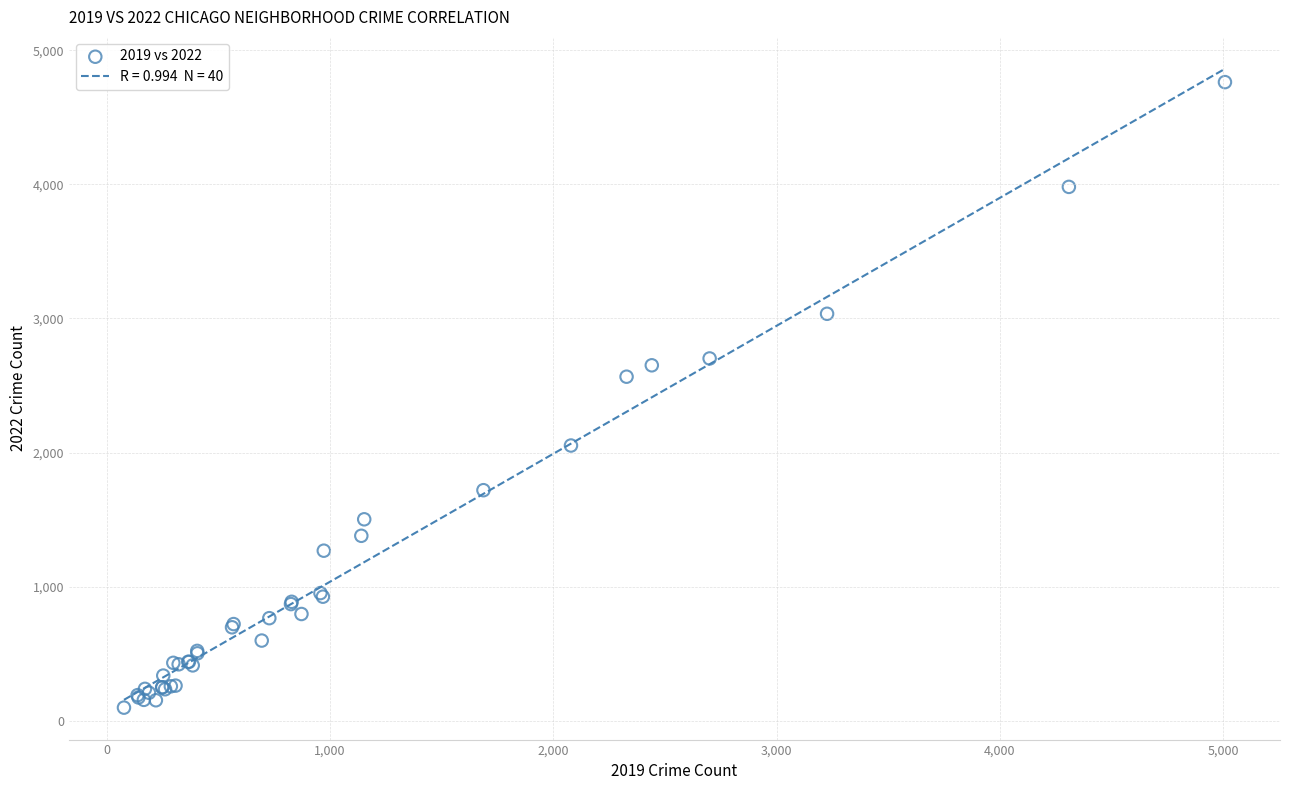

What Y value in the scatter plot is closest to 2430?

2566